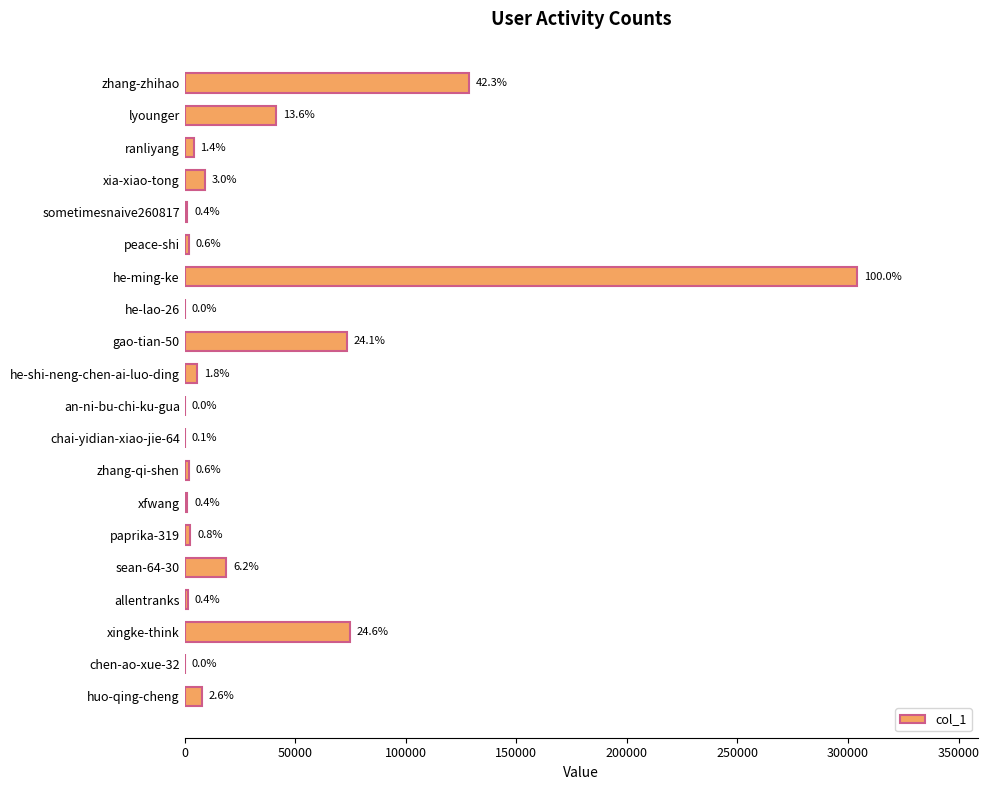

Are the bars horizontal?

Yes